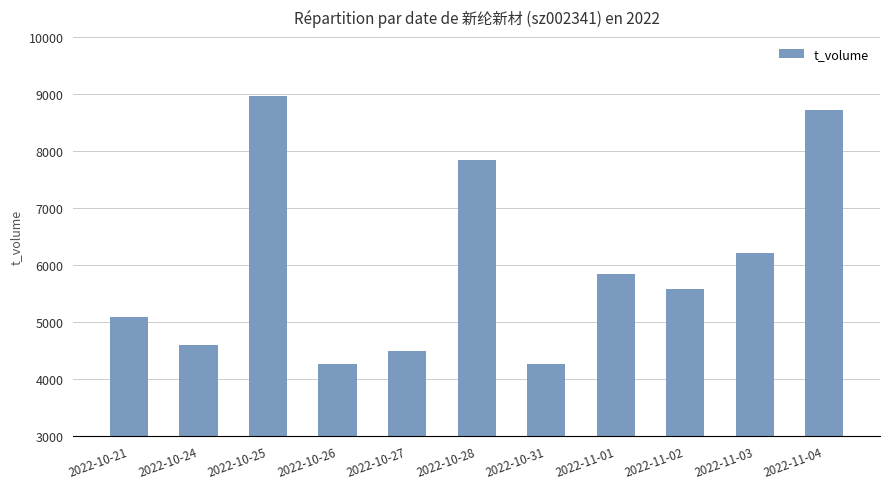

At which category does the chart reach its peak across all series?

2022-10-25